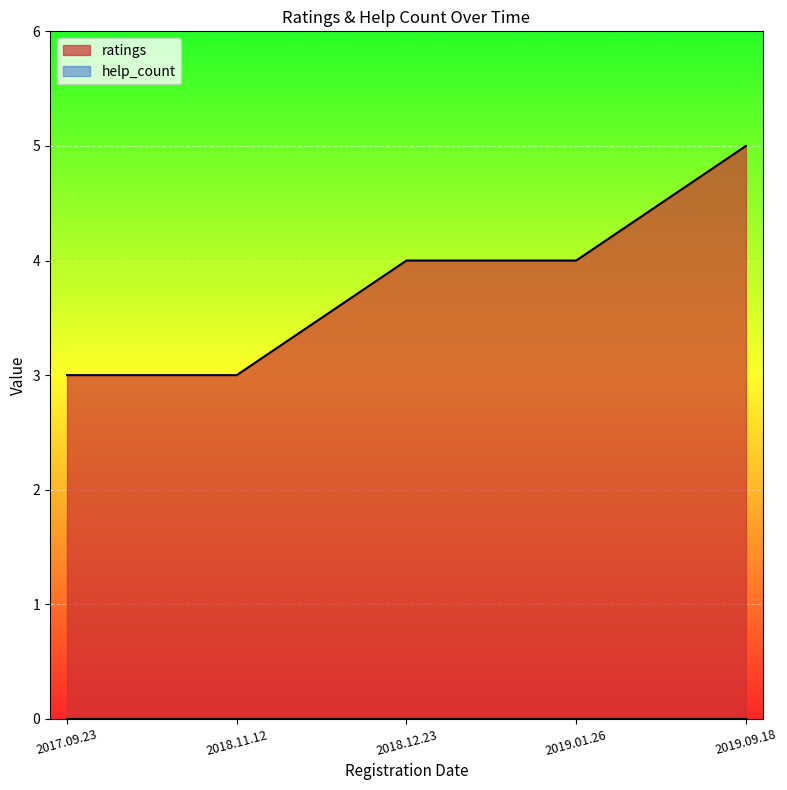

What is the maximum value shown in the chart?

5